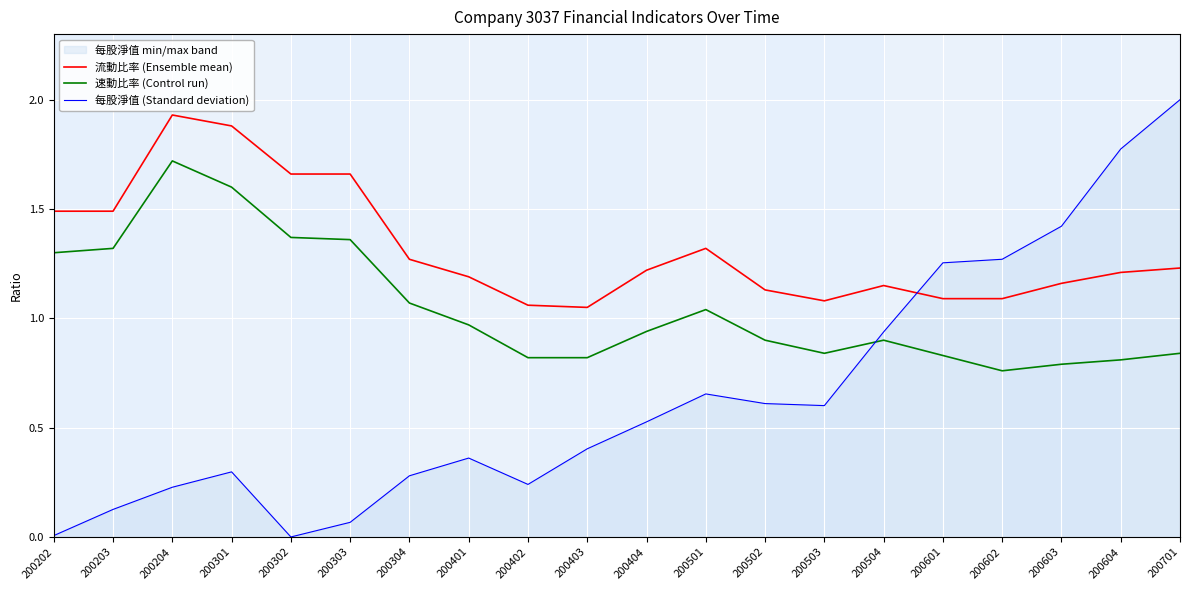

True or false: 速動比率 (Control run) and 流動比率 (Ensemble mean) cross at least once.

False